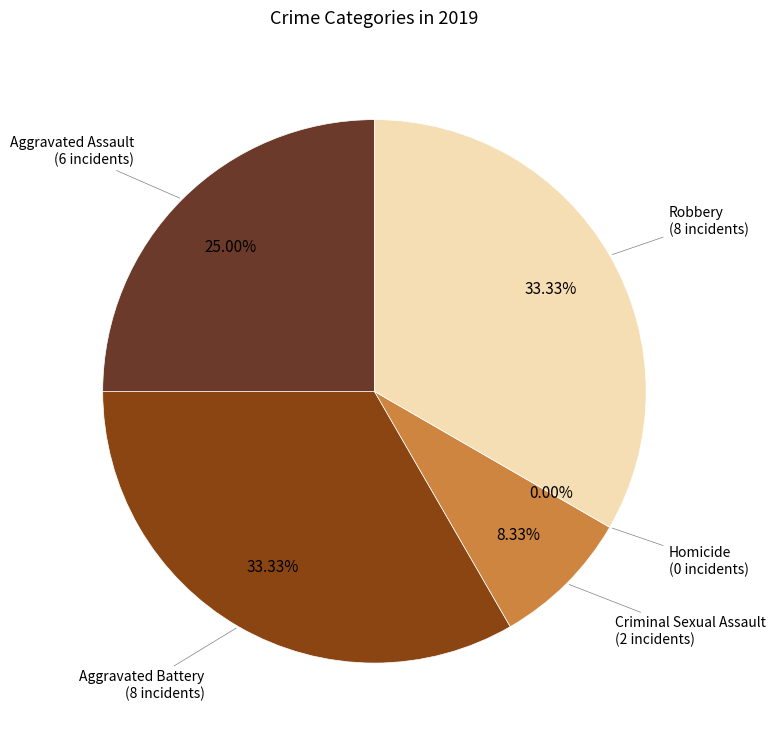

Between Robbery and Aggravated Battery, which is larger?

Robbery